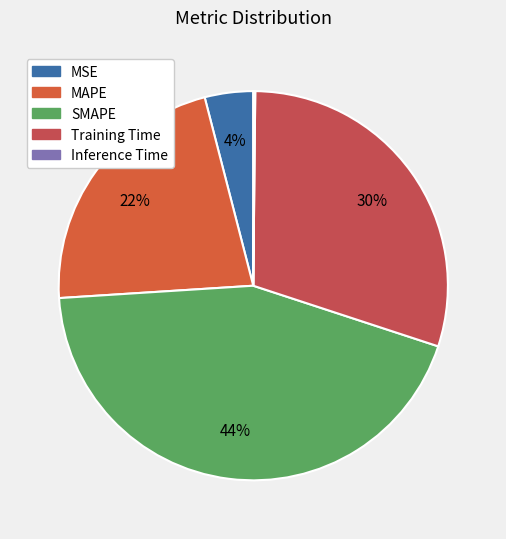

How many slices are in this pie chart?

5